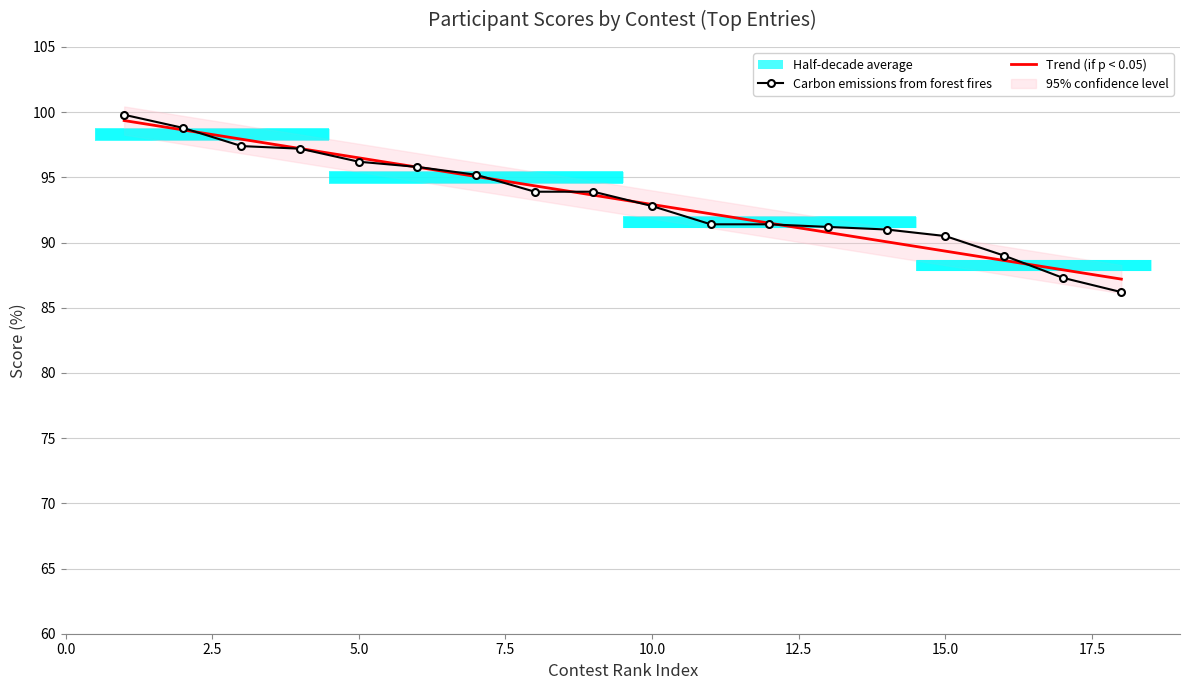

What is the minimum value for Carbon emissions from forest fires?

86.2